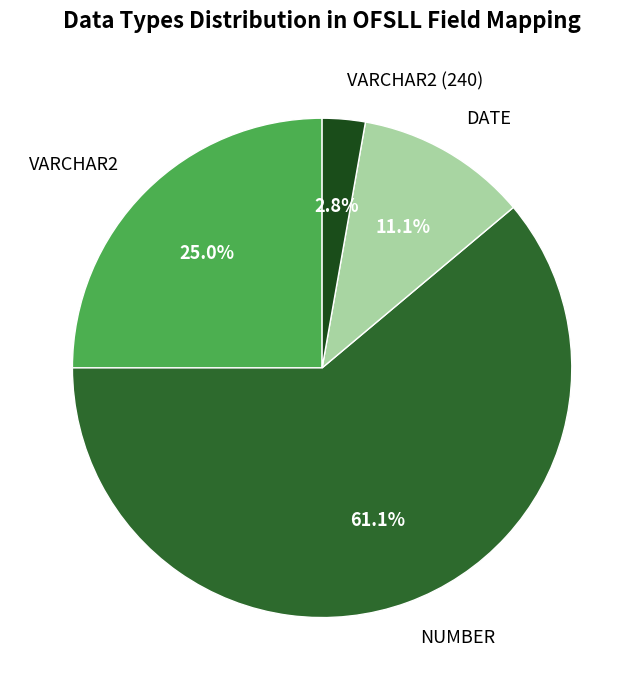

Rank the categories by value from highest to lowest.

NUMBER, VARCHAR2, DATE, VARCHAR2 (240)